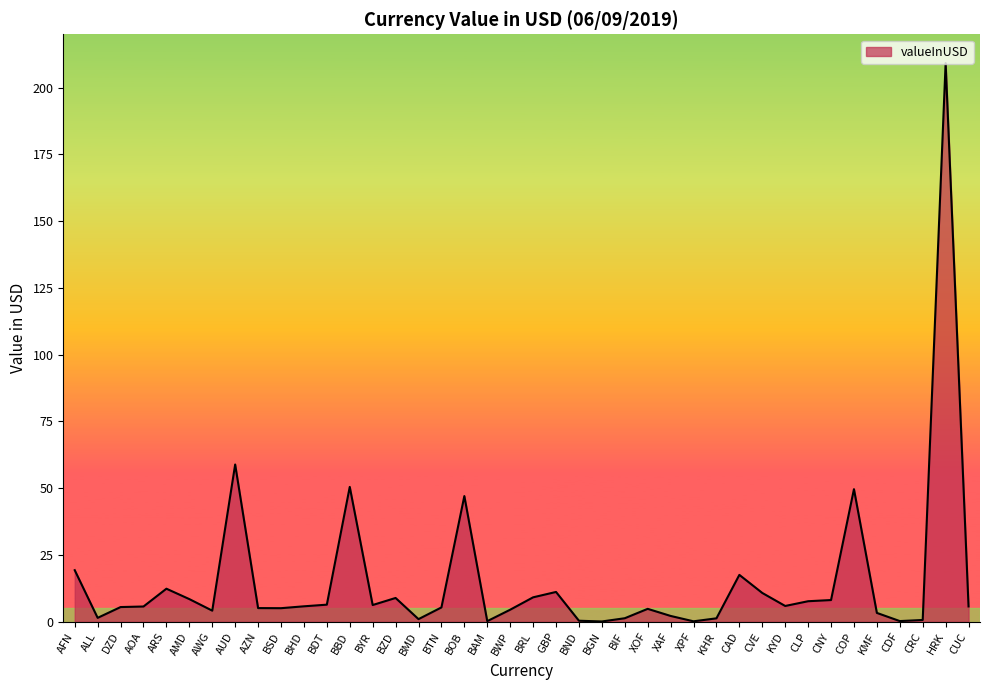

What position from the right is BZD?

26